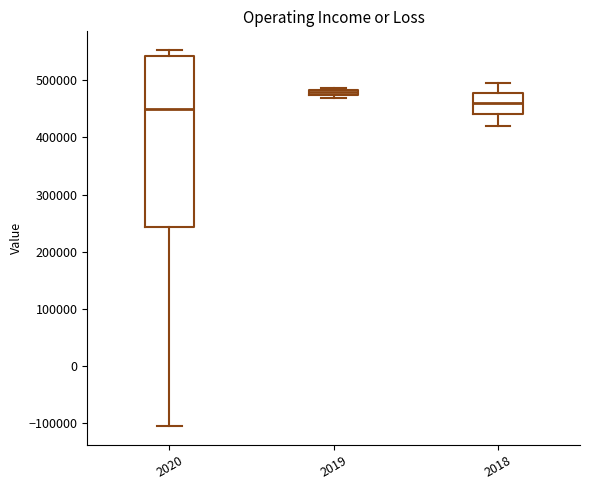

Where is the lower edge of the box at x = 2018 on the y-axis? The values are not printed on the chart, so give them approximately, as read against the axis.

440000